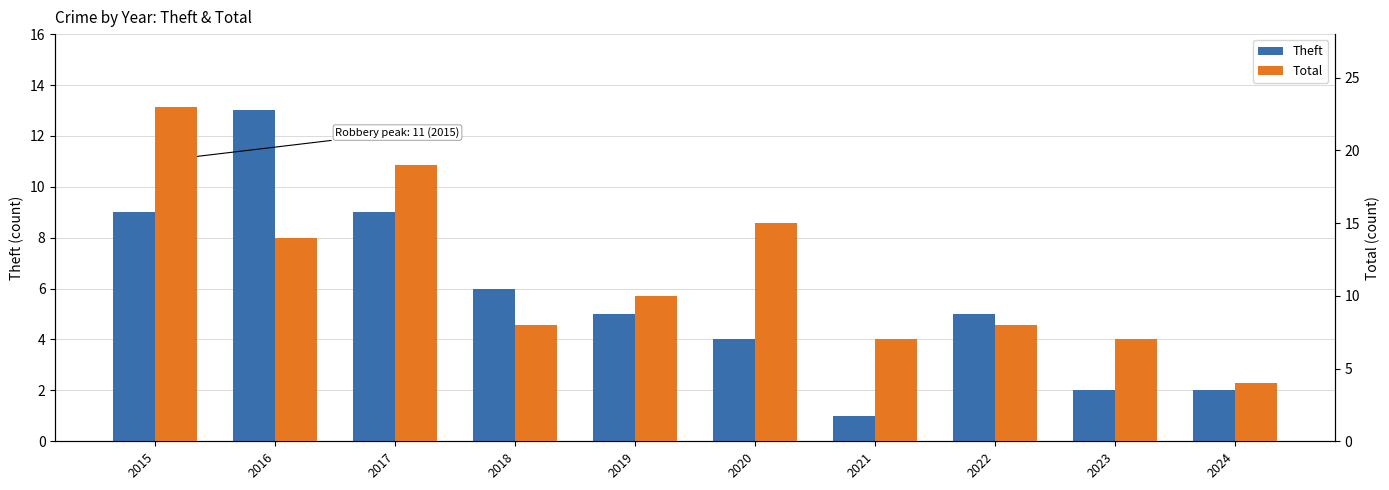

Reading right to left, list all the values displayed in this chart.

Theft: 2	2	5	1	4	5	6	9	13	9
Total: 4	7	8	7	15	10	8	19	14	23